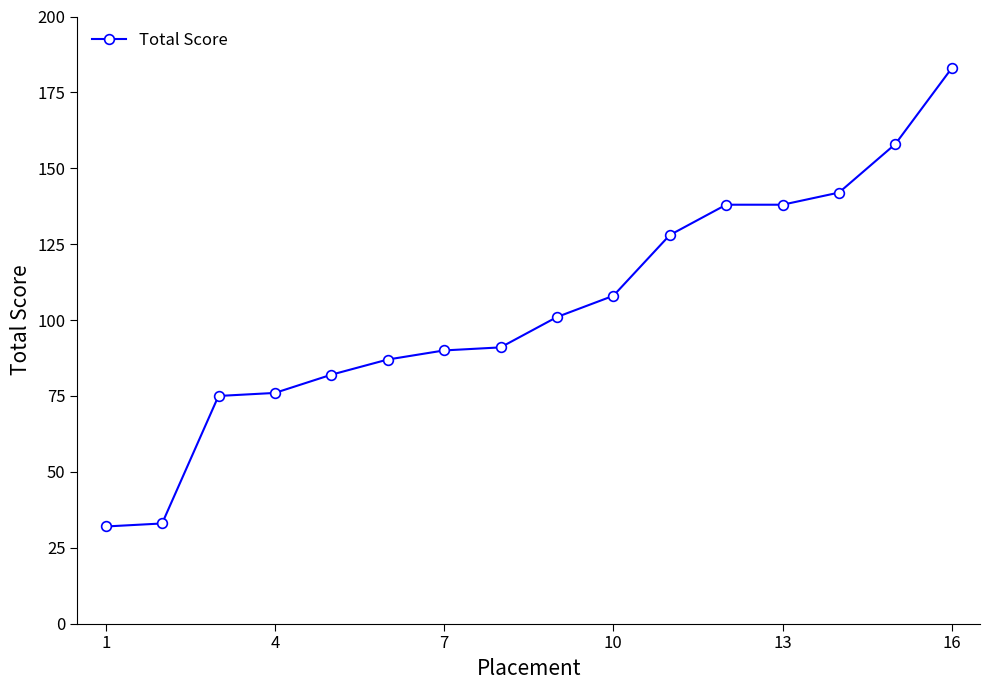

What is the difference between the second highest and minimum values?

126